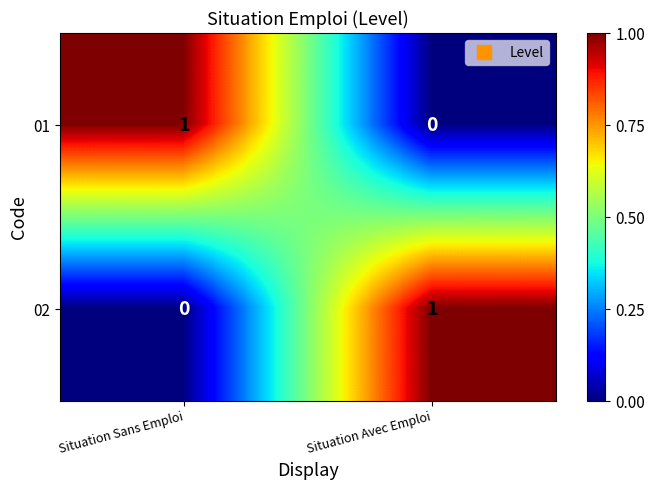

How many distinct data groups are displayed?

2